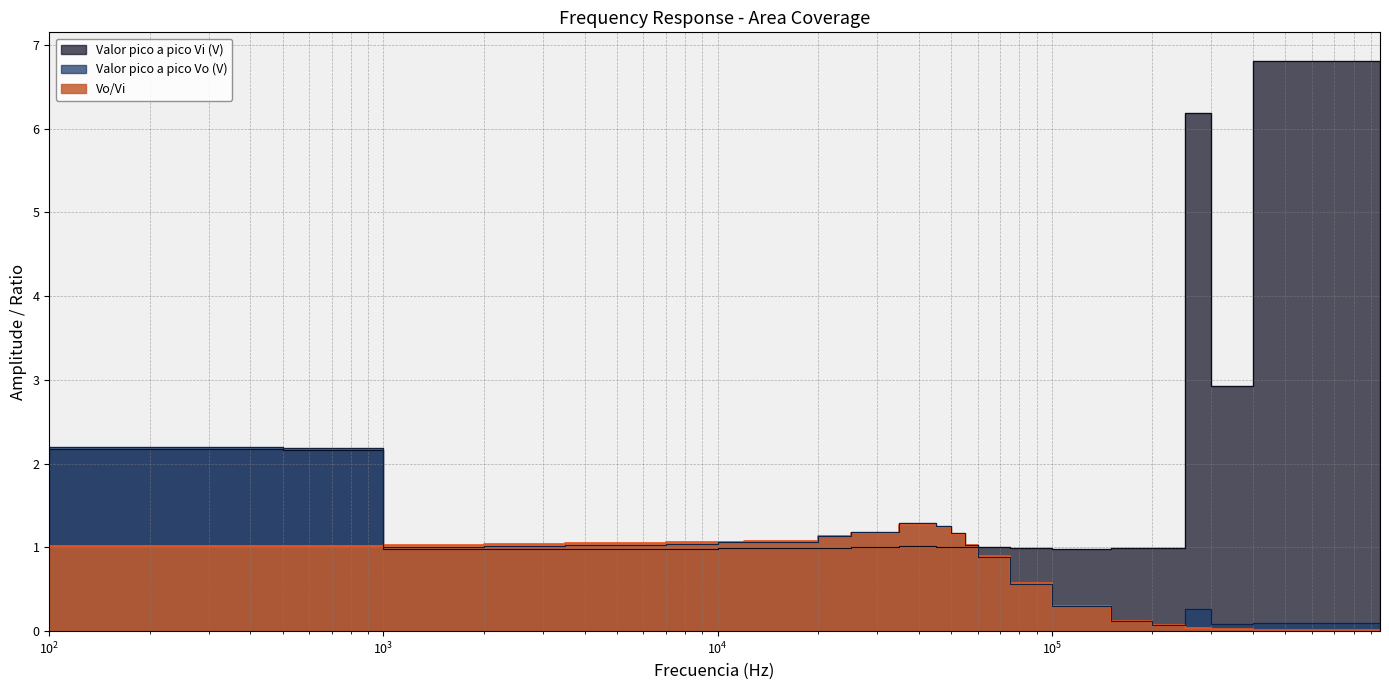

What is the average value of the Valor pico a pico Vi (V) series?

1.6